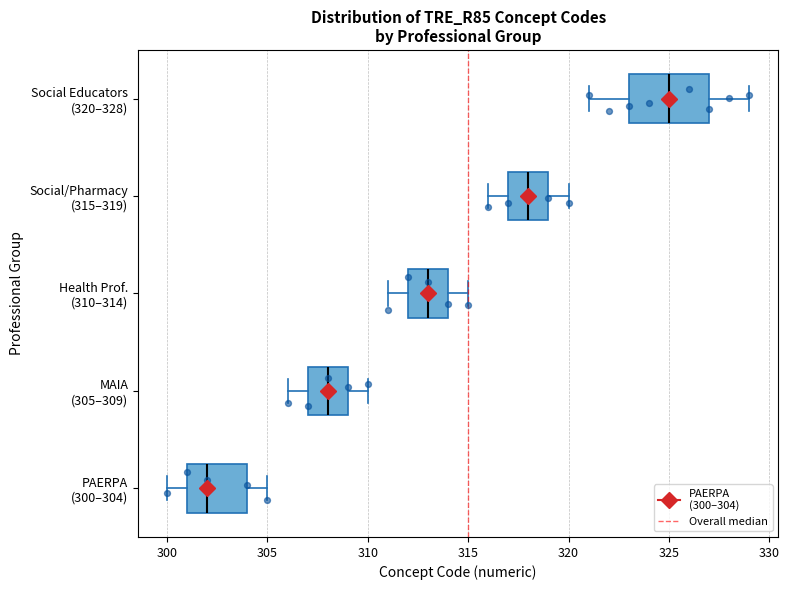

Comparing the boxes themselves (not the whiskers), which one is the widest?

Social Educators (320–328)